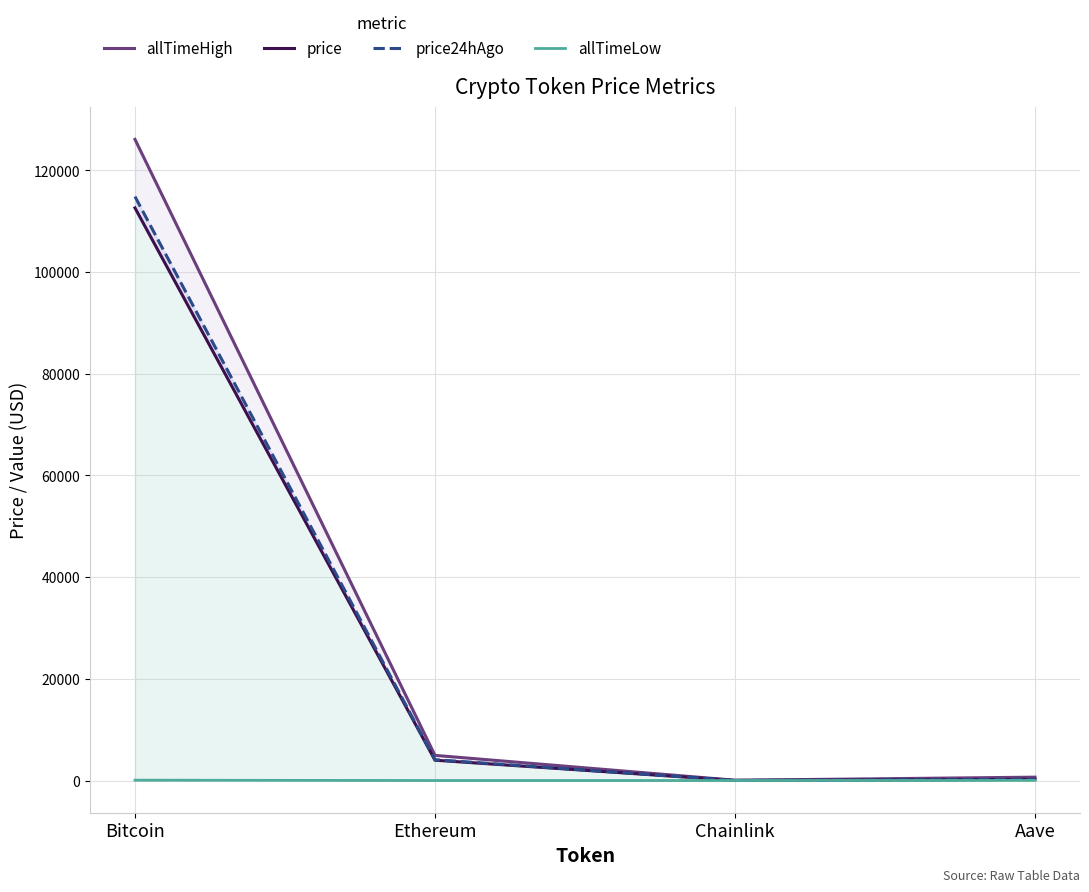

What is the highest value of the allTimeLow series?

67.8